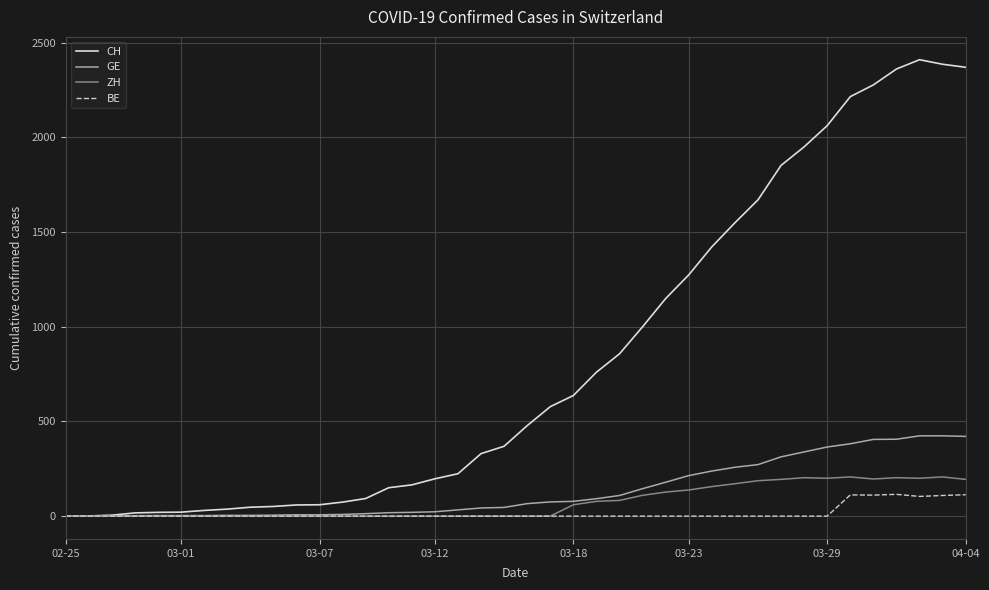

What is the difference between the maximum and second lowest values in the BE series?

115